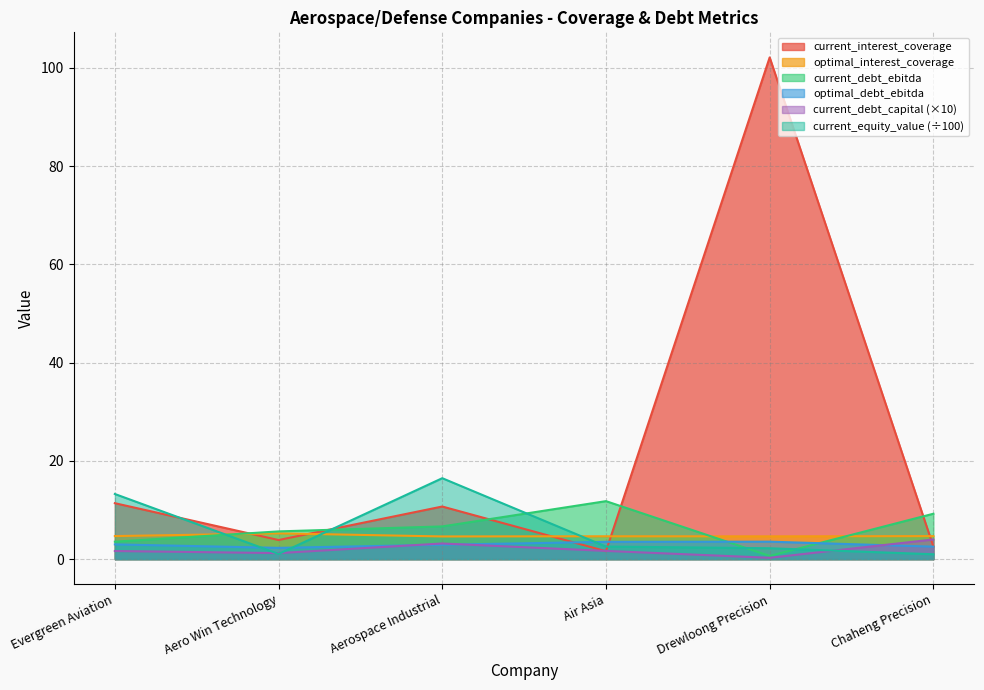

At which category does optimal_debt_ebitda reach its first local peak?

Drewloong Precision